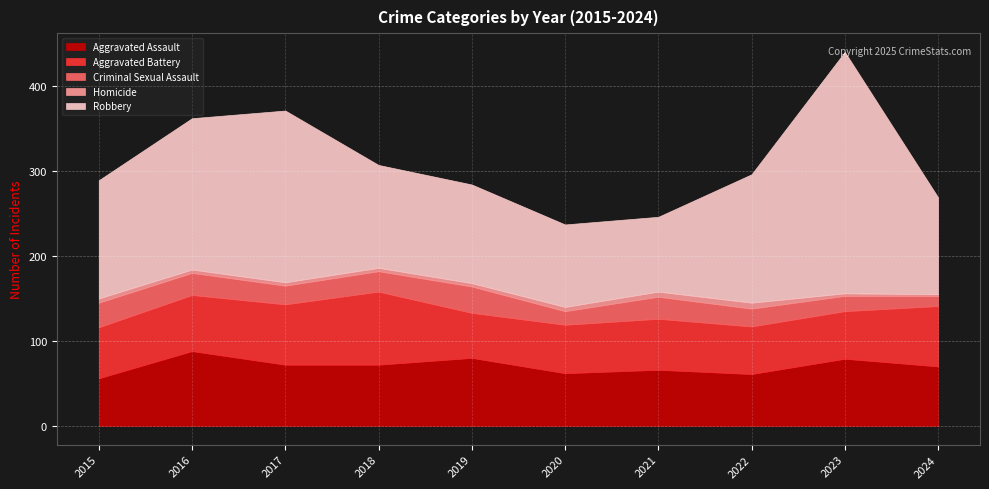

Which series has the largest total across all categories?

Robbery